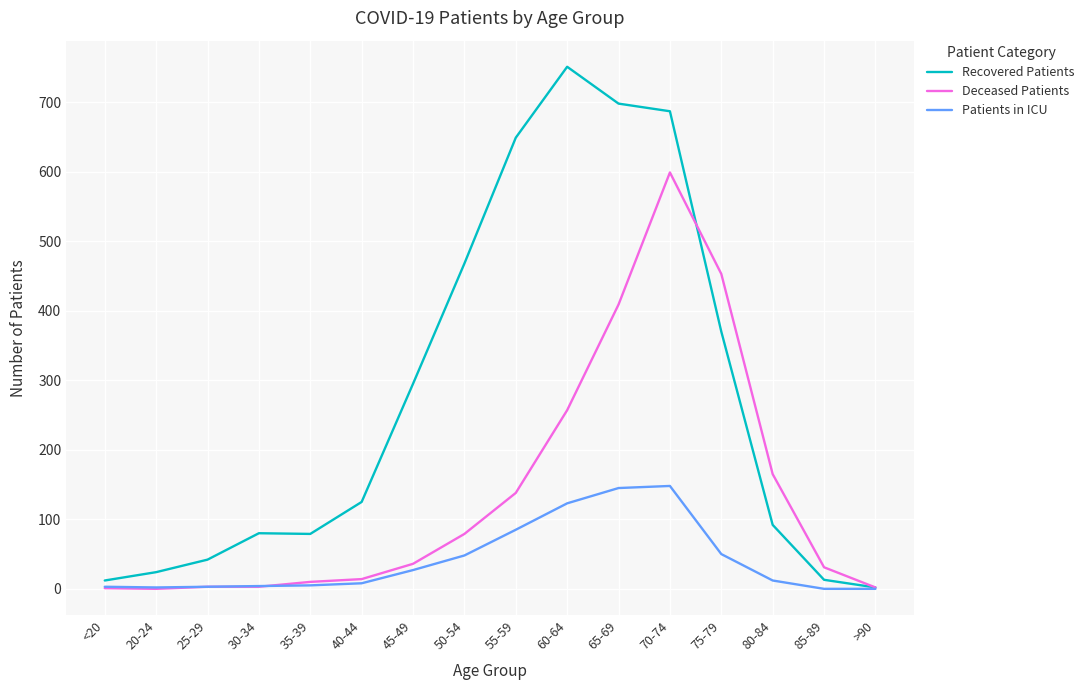

The value of Deceased Patients at 70-74 is 371. True or false?

False